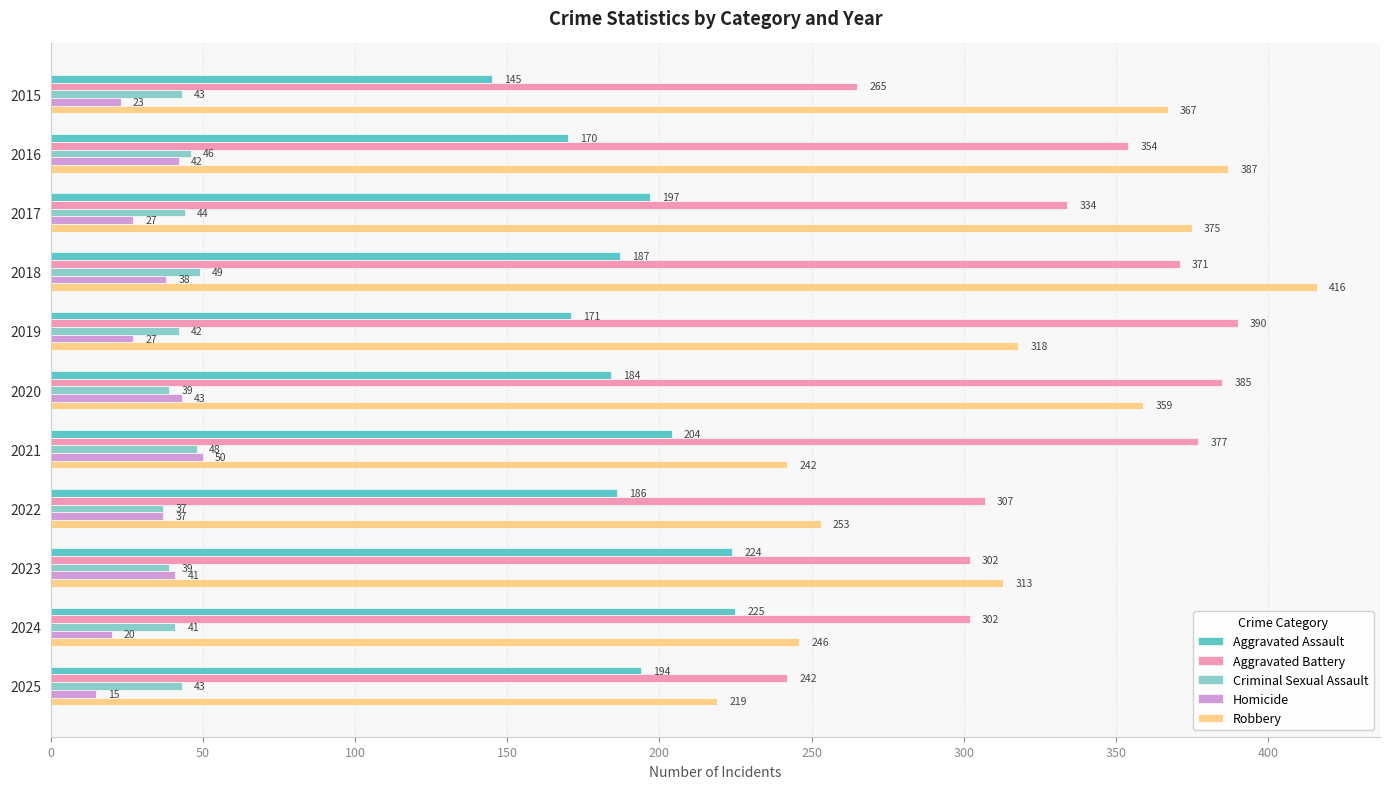

Which series has the largest range (max minus min)?

Robbery